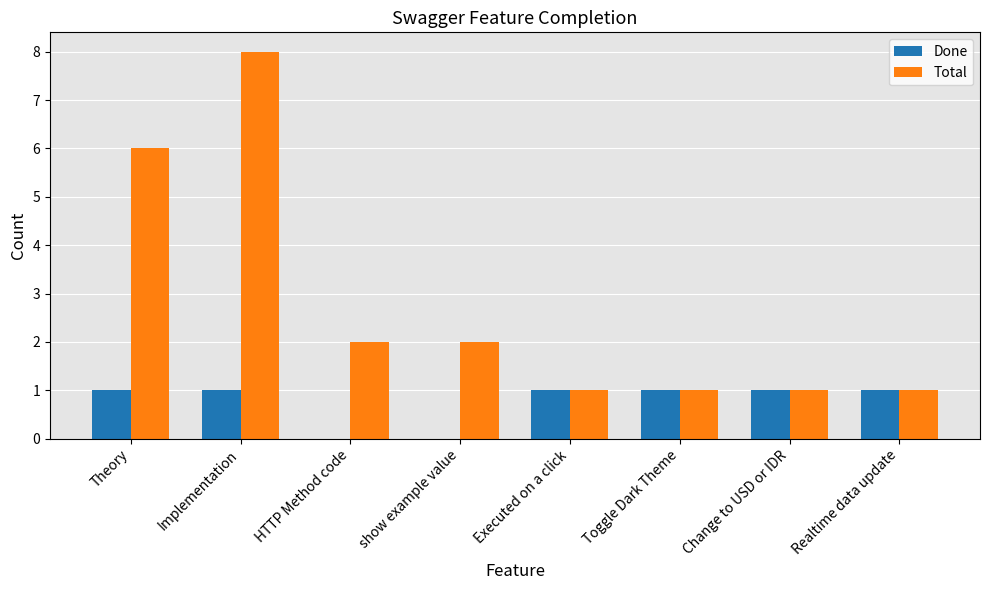

True or false: Done has a value of 1 at Executed on a click.

True